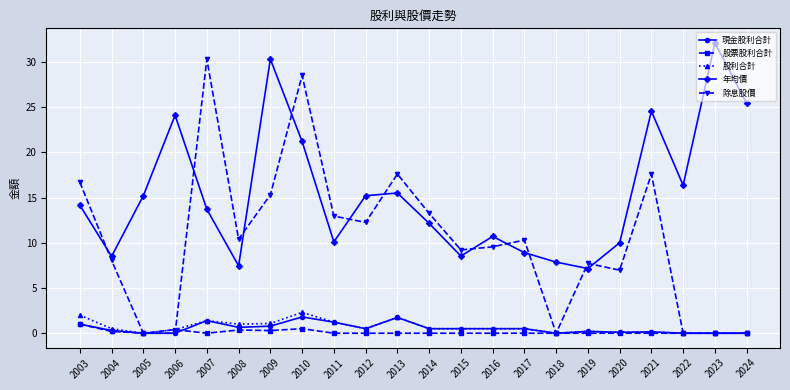

Which series has the largest range (max minus min)?

除息股價